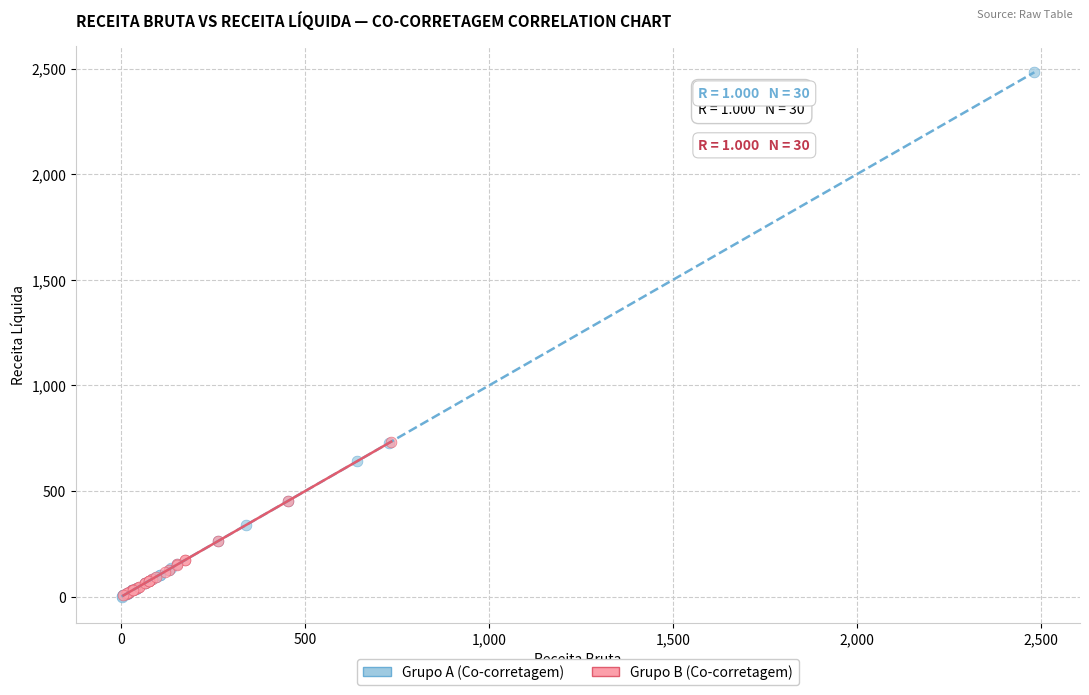

Which series has the largest Y range (max minus min)?

Grupo A (Co-corretagem)